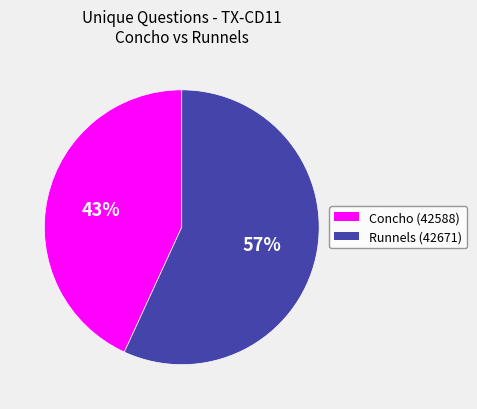

Do Concho (42588) and Runnels (42671) together represent more than half of the pie?

Yes